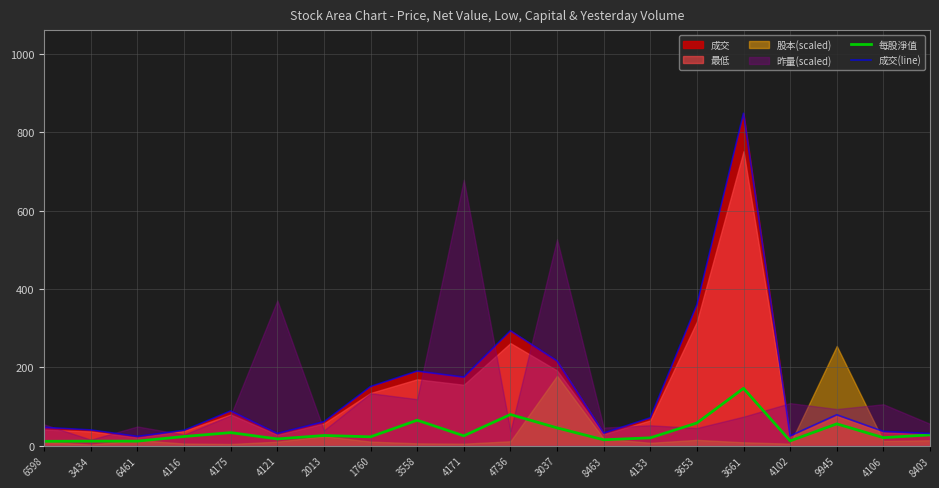

In 成交(line), how many points are lower than both neighbors (excluding endpoints)?

5